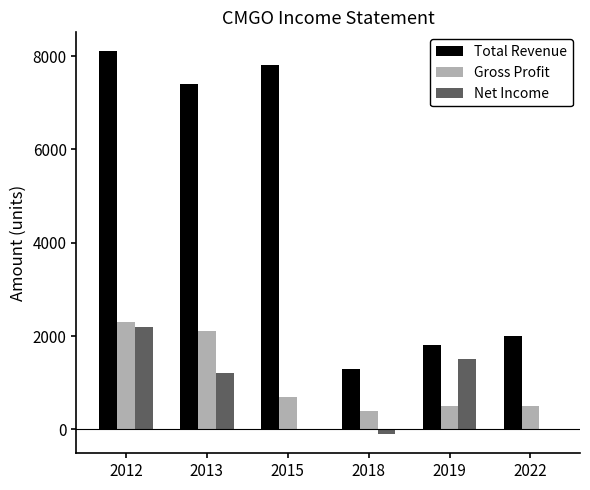

Count the number of categories in the chart.

6